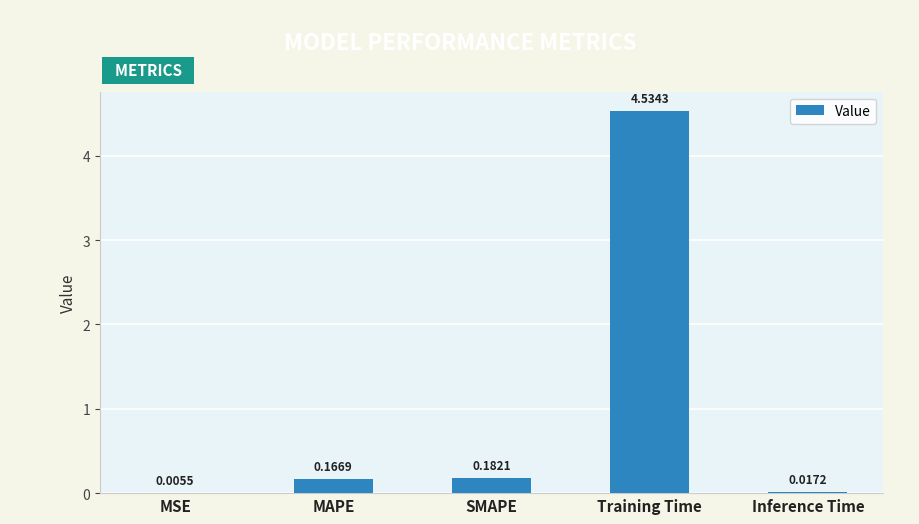

At which label is the value closest to 2?

SMAPE